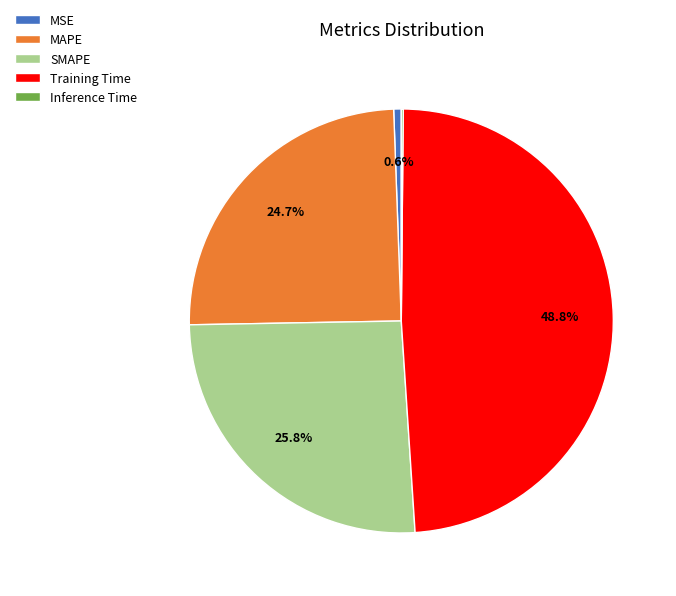

True or false: MSE accounts for 11% of the total.

False